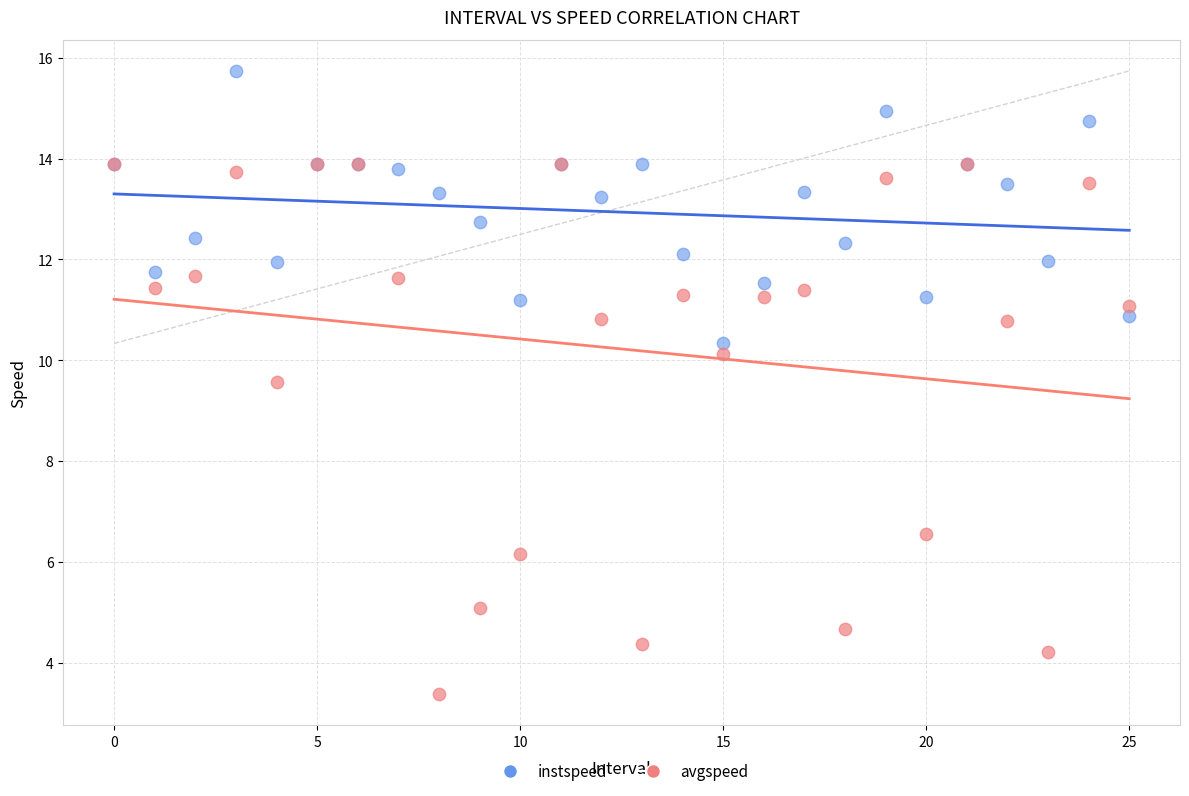

Across all series, what Y value is closest to 9?

9.6